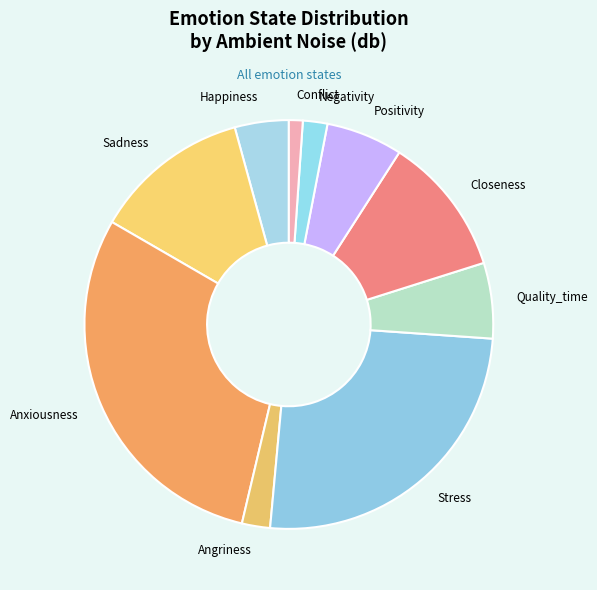

Is Conflict the majority of the pie?

No